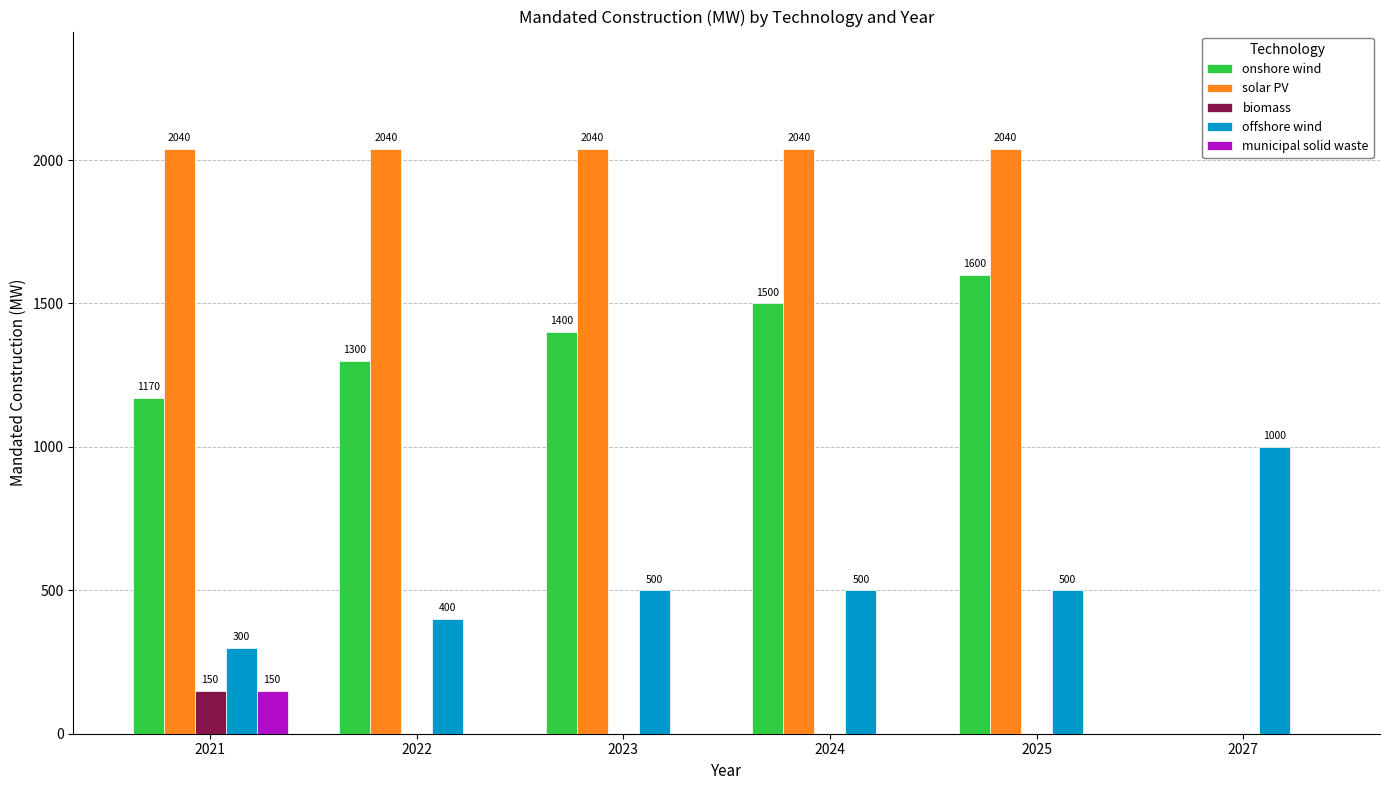

Which series changed the most between 2023 and 2027?

solar PV